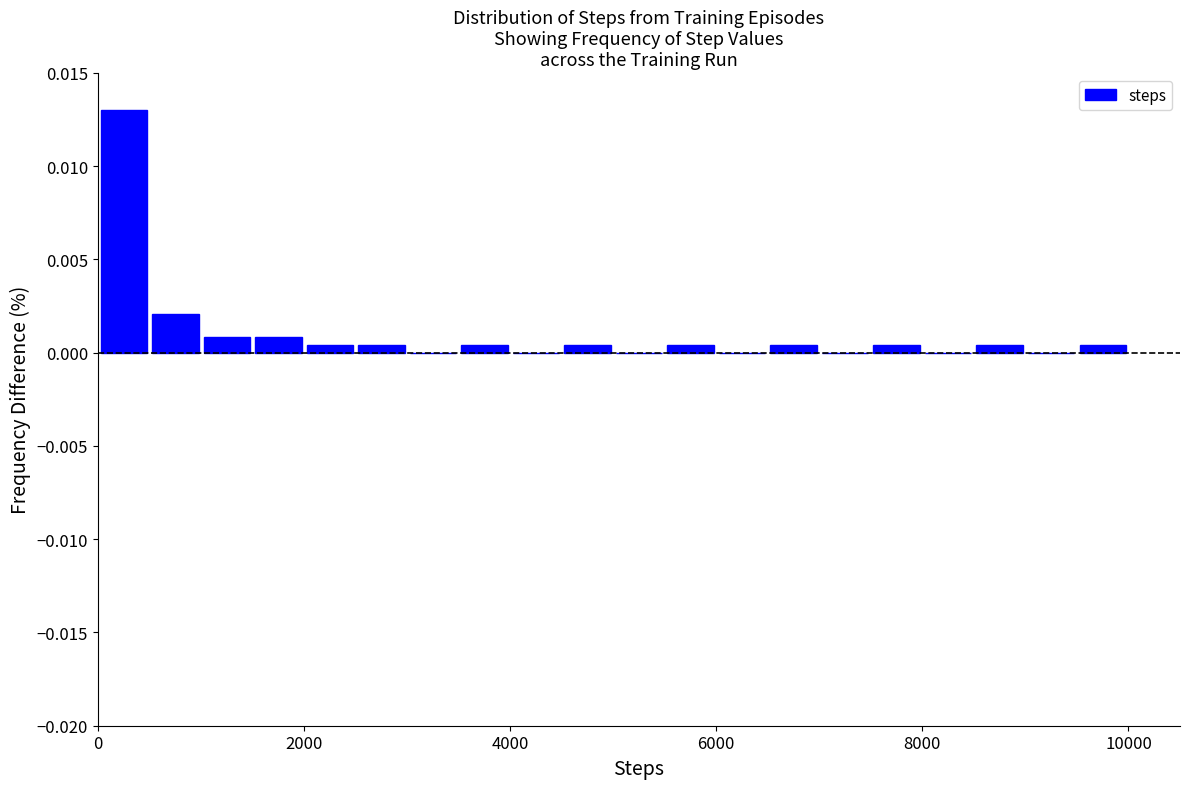

Read against the x-axis, roughly where is the centre of the tallest bar?

200